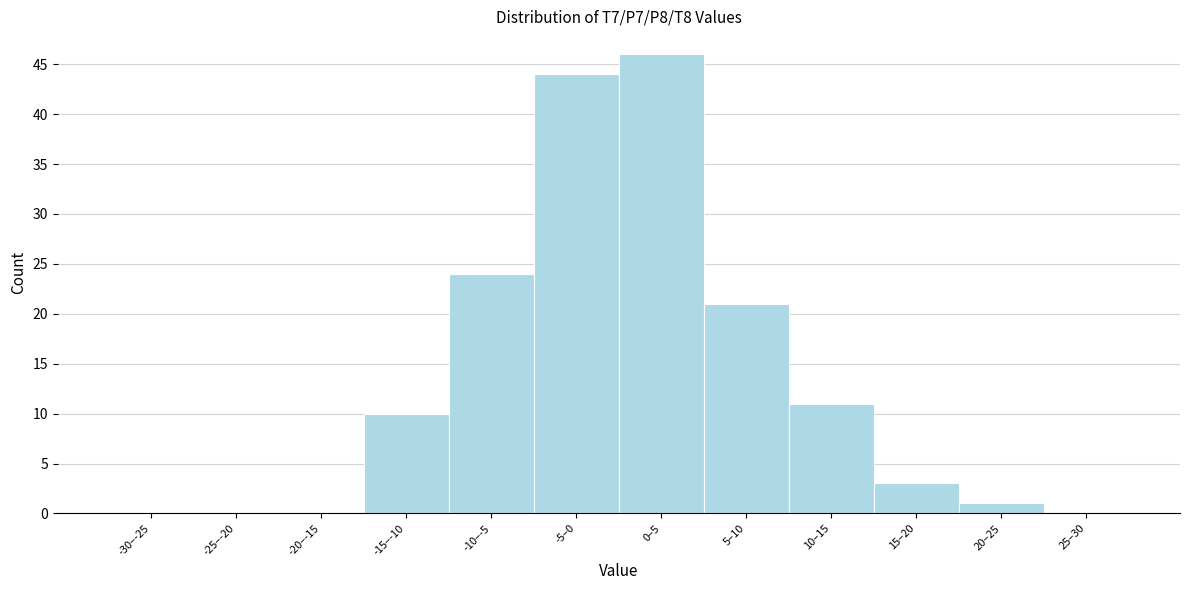

Reading right to left, extract all data points from this chart.

25–30=0	20–25=1	15–20=3	10–15=11	5–10=21	0–5=46	-5–0=44	-10–-5=24	-15–-10=10	-20–-15=0	-25–-20=0	-30–-25=0